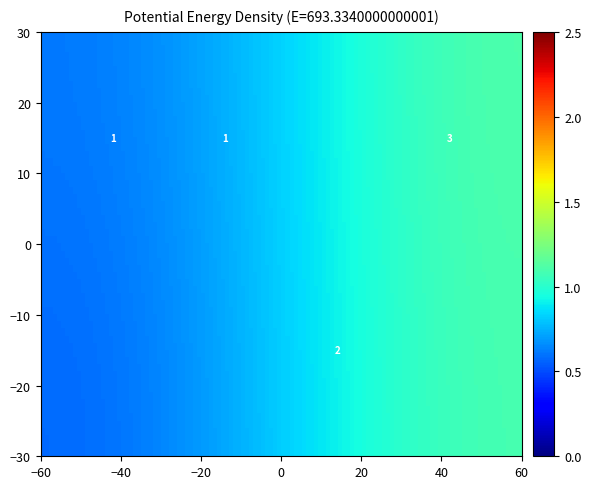

How many data points does each series have?

4